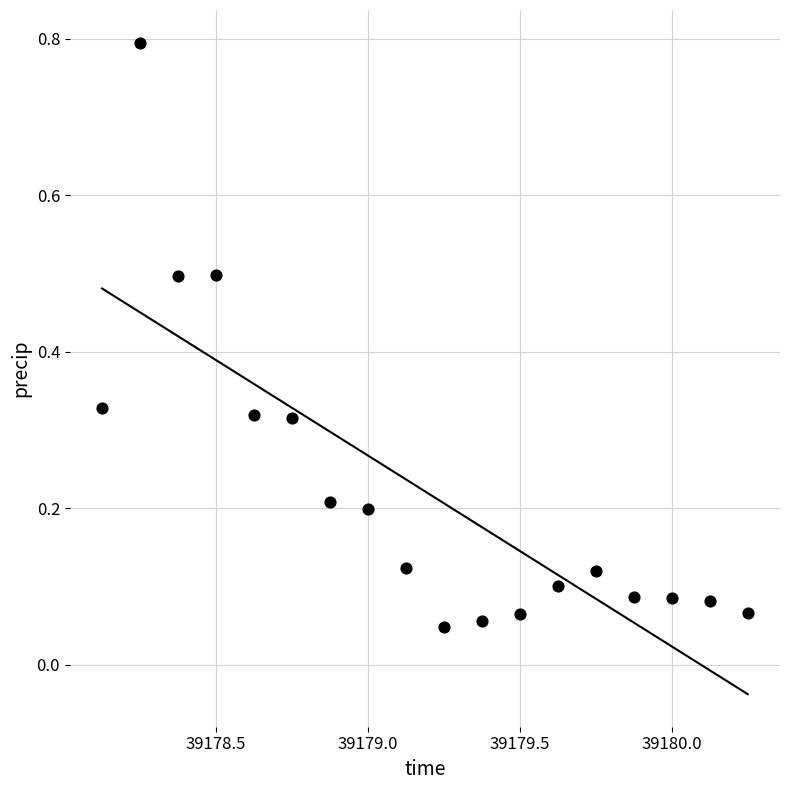

What is the range of Y values (max minus min)?

0.7